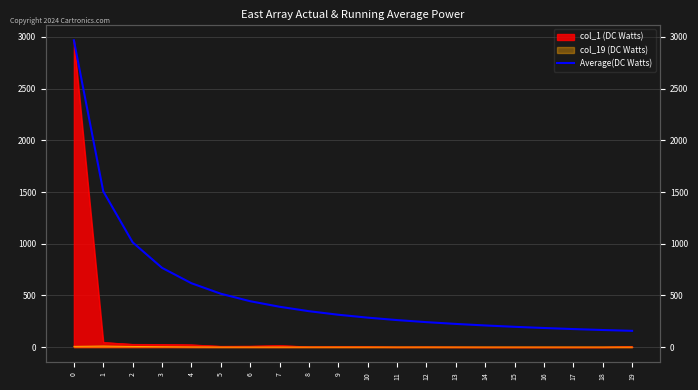

Reading right to left, what are all the values shown in this chart?

19=157.1	18=165.0	17=174.2	16=184.4	15=195.9	14=209.0	13=223.9	12=241.1	11=261.0	10=284.6	9=312.7	8=347.0	7=390.0	6=443.6	5=516.0	4=617.6	3=766.5	2=1013.3	1=1506.5	0=2968.0